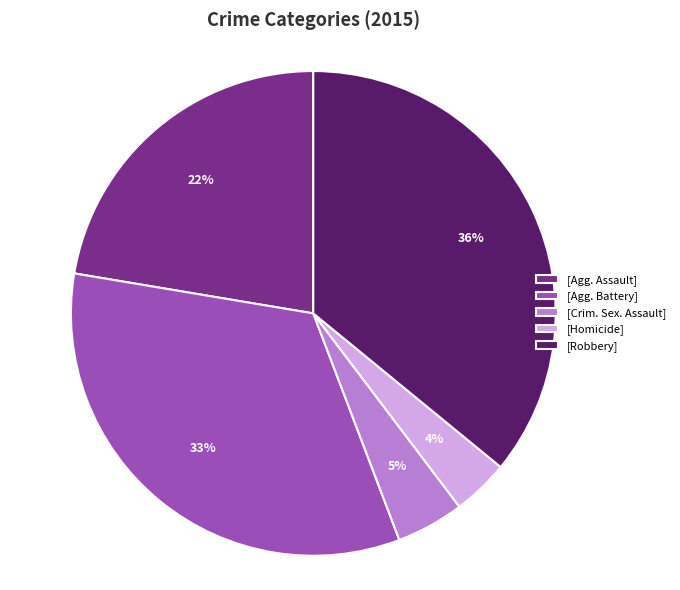

What percentage is the [Agg. Battery] slice, to the nearest percent?

33%